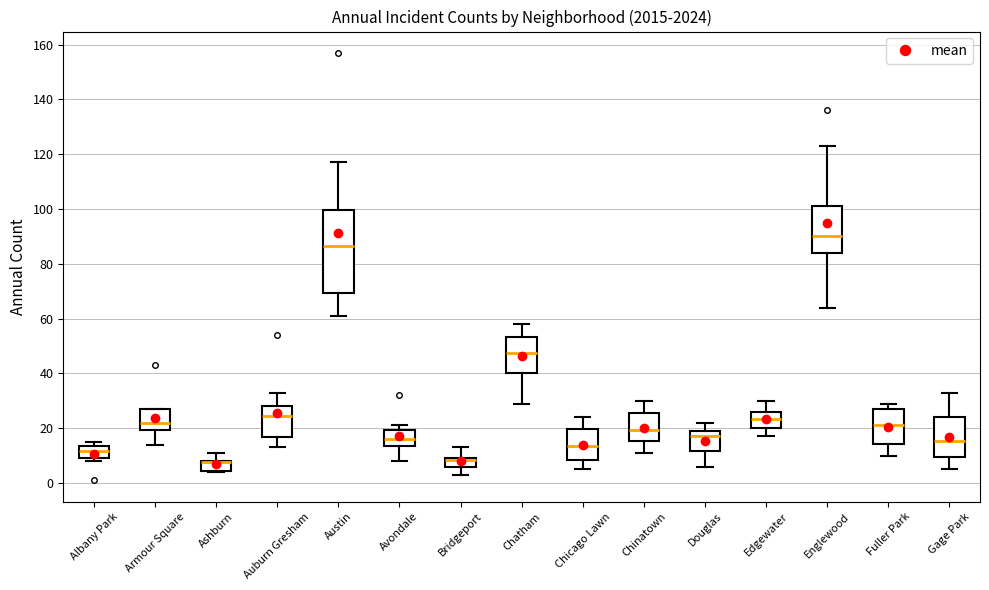

Reading left to right, transcribe this box plot: for each box, give where its median line is, the range the box spans, and where its two whiskers end, as read against the y-axis. The values are not printed on the chart, so give them approximately, as read against the axis.

Albany Park: median 12, box 10 to 14, whiskers 8 to 16
Armour Square: median 22, box 20 to 28, whiskers 14 to 28
Ashburn: median 8 (drawn on the box's upper edge), box 4 to 8, whiskers 4 to 12
Auburn Gresham: median 24, box 16 to 28, whiskers 14 to 34
Austin: median 86, box 70 to 100, whiskers 62 to 118
Avondale: median 16, box 14 to 20, whiskers 8 to 22
Bridgeport: median 8 (drawn on the box's upper edge), box 6 to 10, whiskers 4 to 14
Chatham: median 48, box 40 to 54, whiskers 30 to 58
Chicago Lawn: median 14, box 8 to 20, whiskers 6 to 24
Chinatown: median 20, box 16 to 26, whiskers 12 to 30
Douglas: median 18, box 12 to 20, whiskers 6 to 22
Edgewater: median 24, box 20 to 26, whiskers 18 to 30
Englewood: median 90, box 84 to 102, whiskers 64 to 124
Fuller Park: median 22, box 14 to 28, whiskers 10 to 30
Gage Park: median 16, box 10 to 24, whiskers 6 to 34